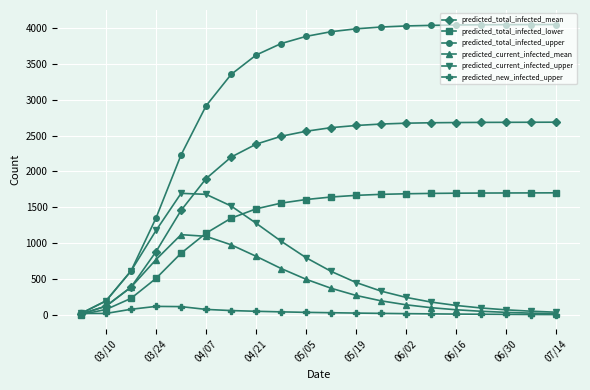

Which series has the largest range (max minus min)?

predicted_total_infected_upper